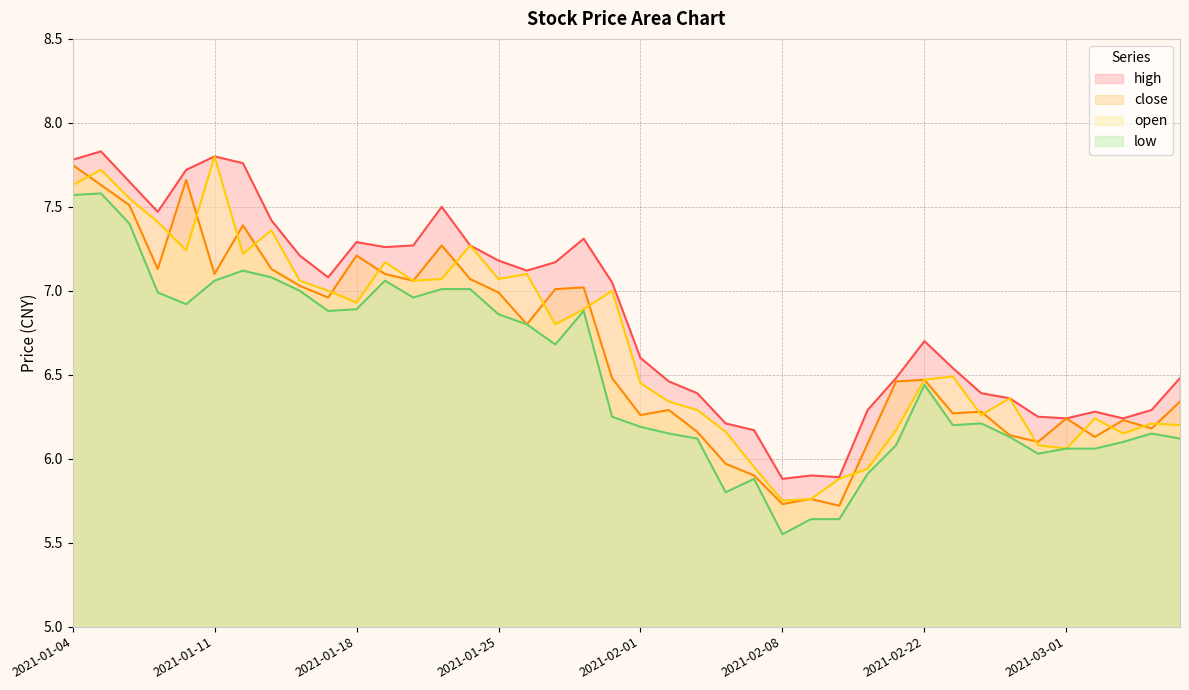

How many values in the close series exceed 6?

35